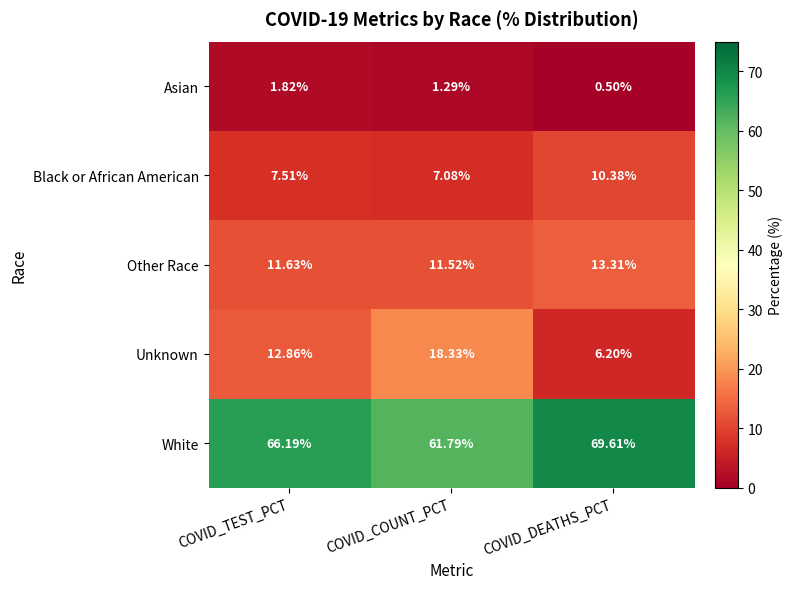

Where is White nearest to the value 65?

COVID_TEST_PCT